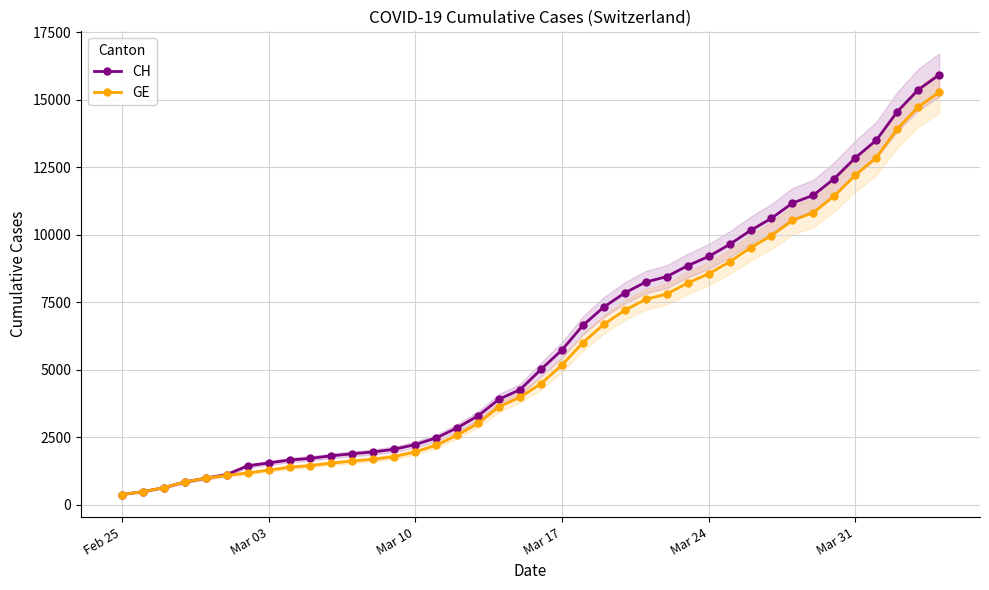

What is the average value of the CH series?

6053